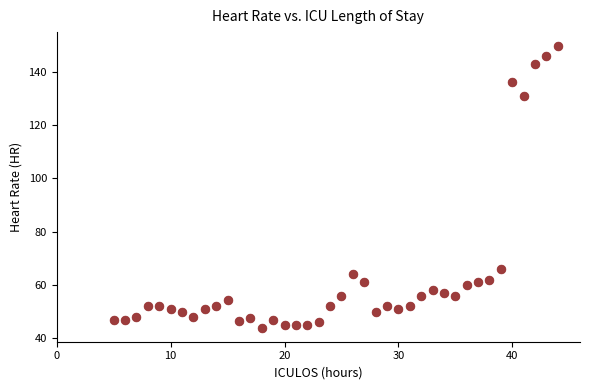

What is the range of X values (max minus min)?

39.0